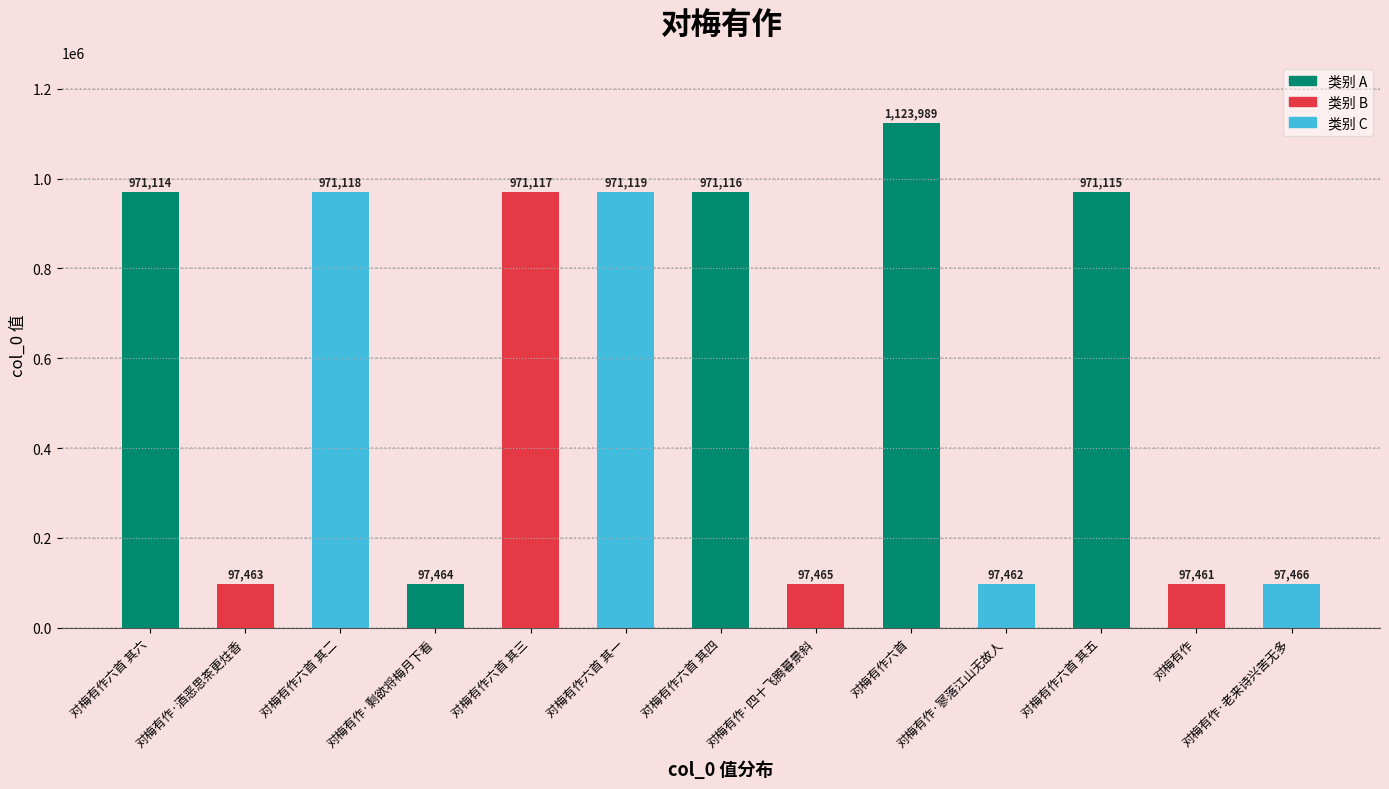

Which label corresponds to the largest value in the chart?

对梅有作六首